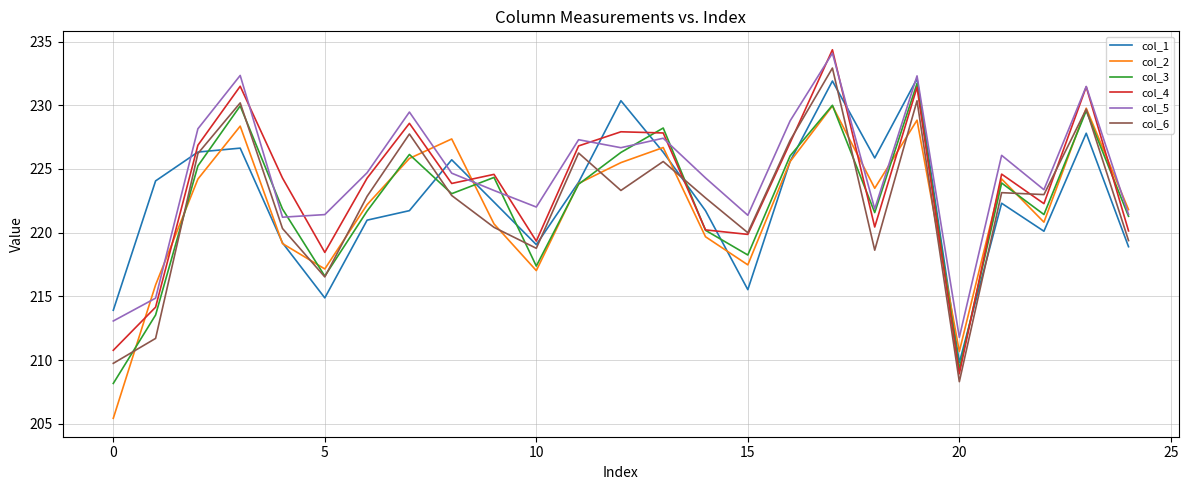

How many categories are shown in the chart?

25